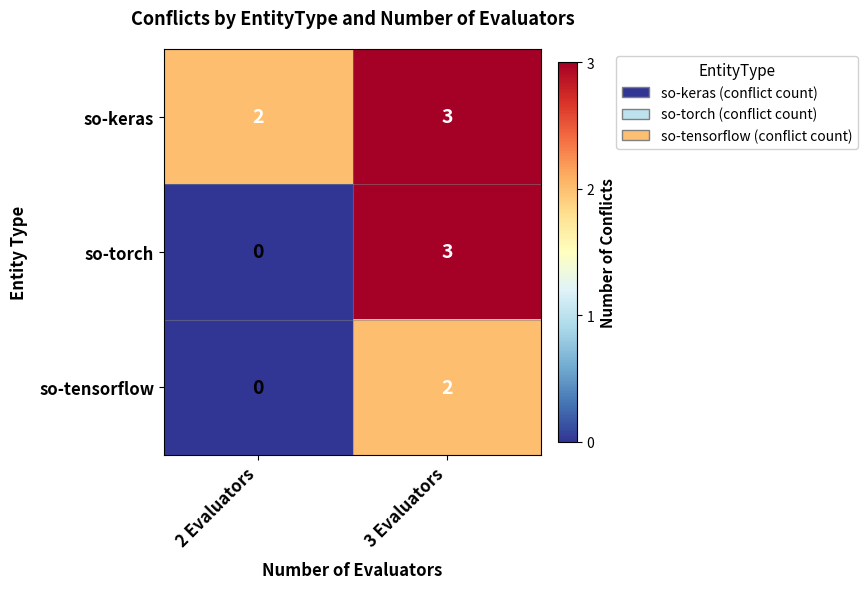

Count the number of data series in this chart.

3